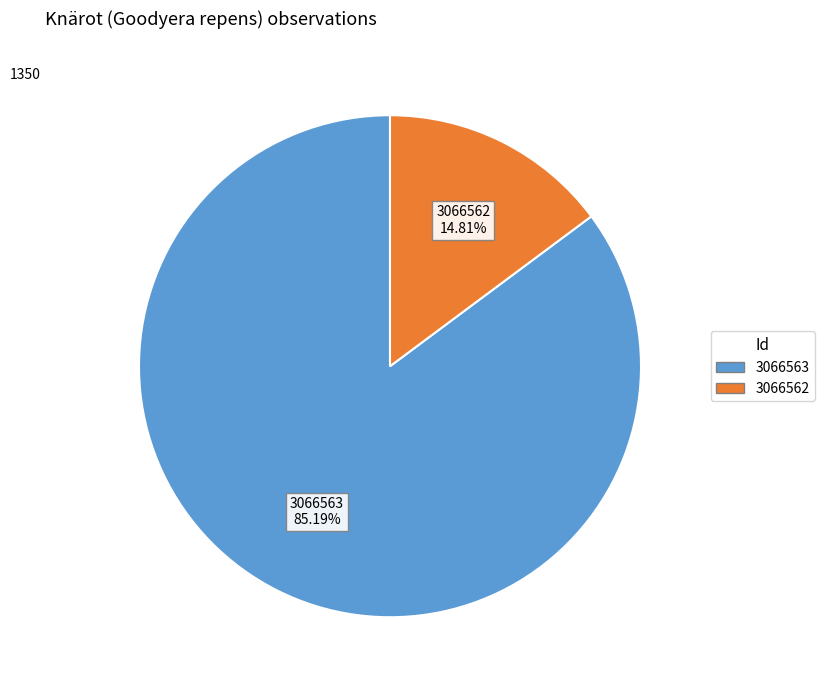

To the nearest percent, what is the difference between the largest and smallest slice percentages?

70%